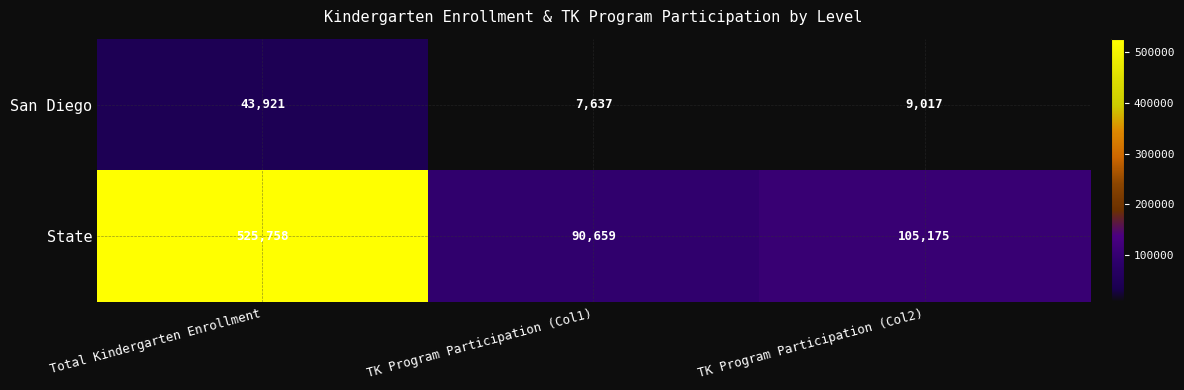

What is the total value across all series at TK Program Participation (Col1)?

98296